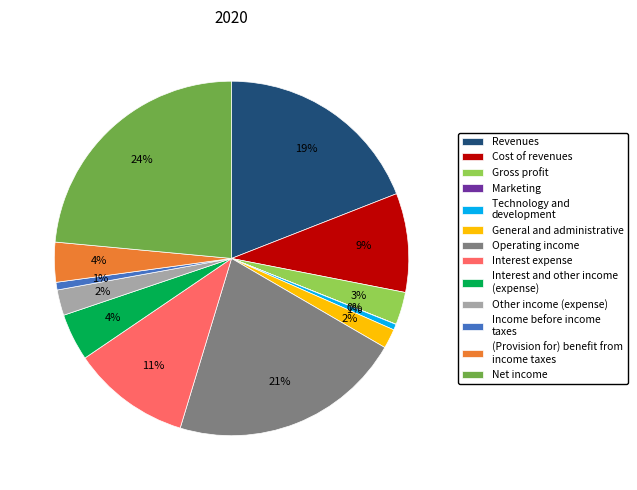

To the nearest percent, what portion does (Provision for) benefit from income taxes represent?

4%